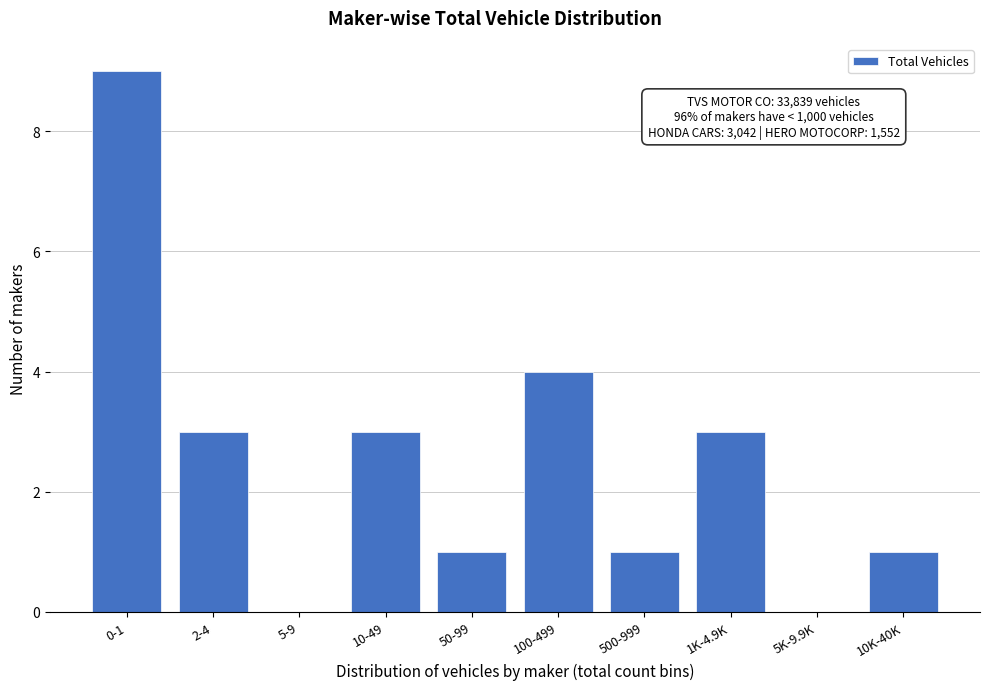

Reading right to left, what are all the values shown in this chart?

10K-40K=1	5K-9.9K=0	1K-4.9K=3	500-999=1	100-499=4	50-99=1	10-49=3	5-9=0	2-4=3	0-1=9